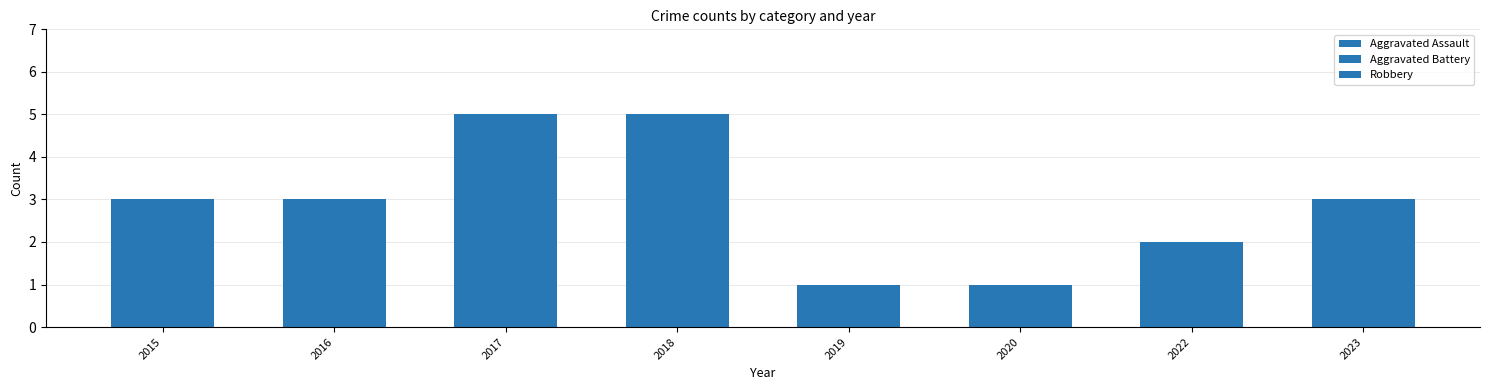

Count the number of categories in the chart.

8